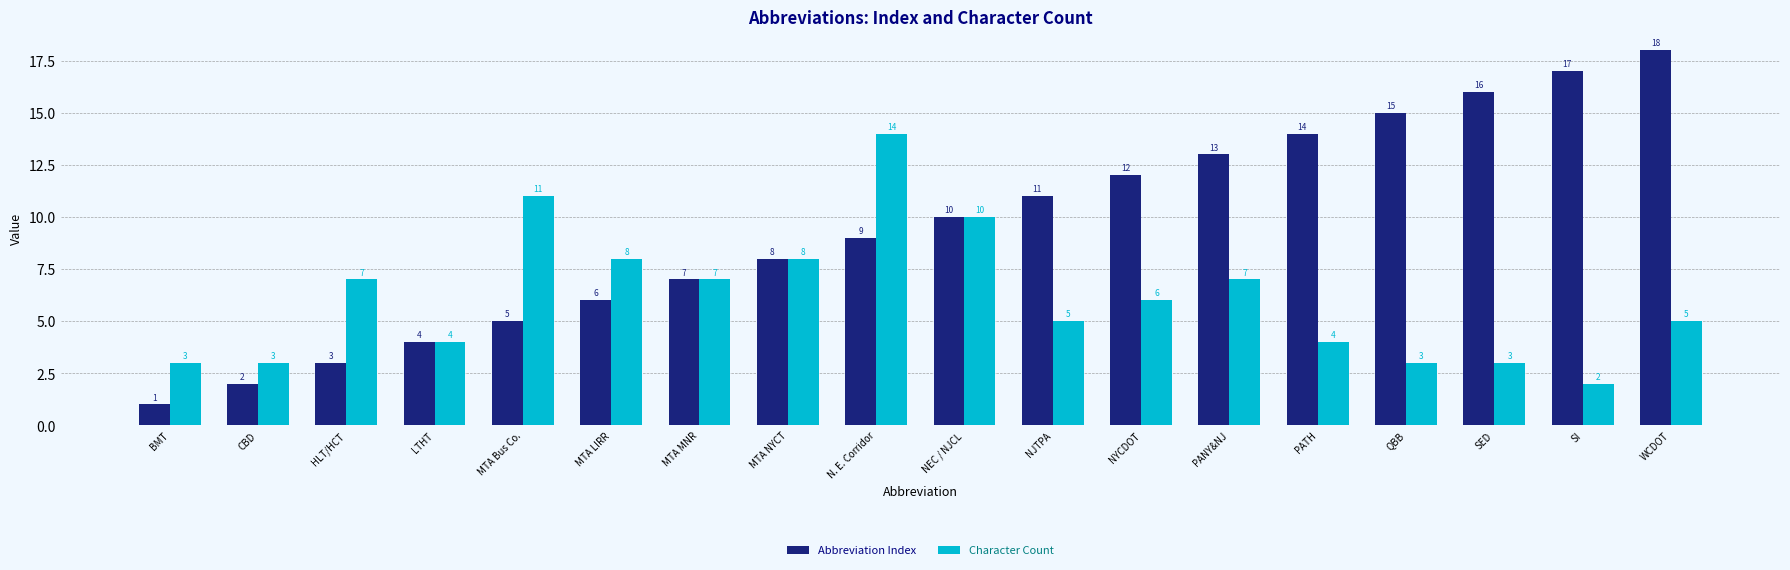

The value of Abbreviation Index at MTA LIRR is 6. True or false?

True